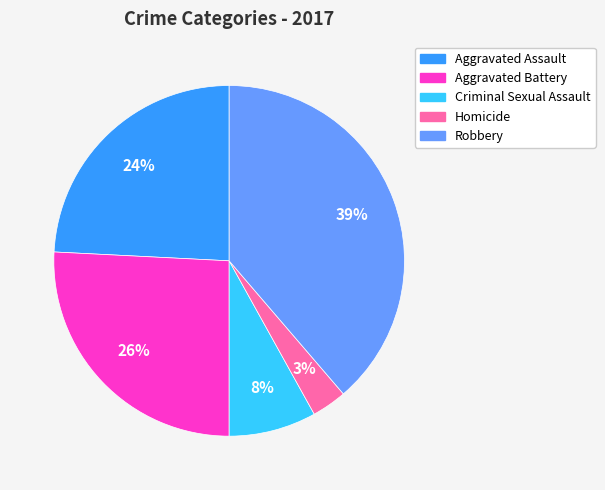

To the nearest percent, what is the difference between the Robbery and Criminal Sexual Assault slice percentages?

31%